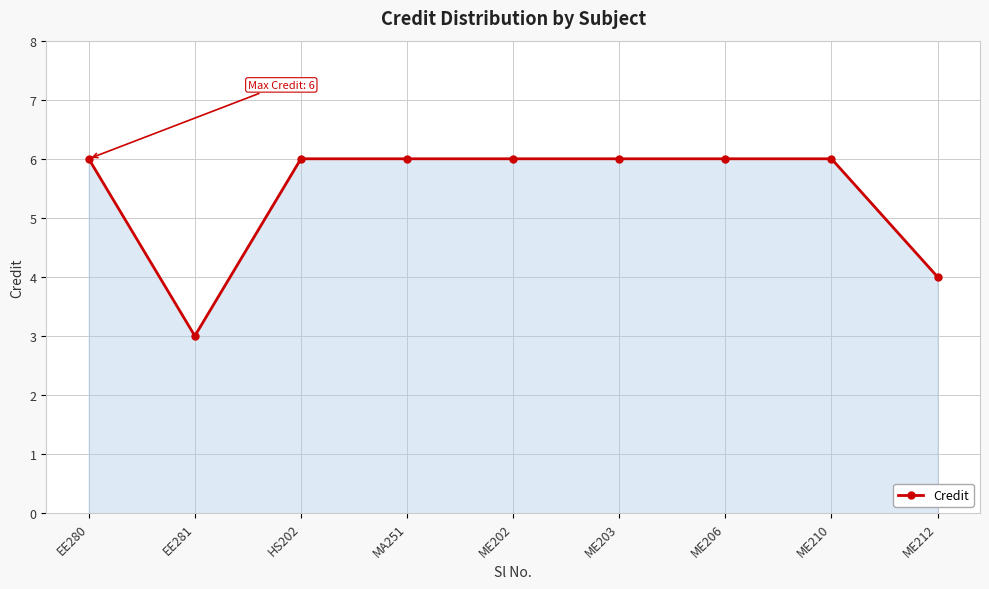

What is the smallest value displayed?

3